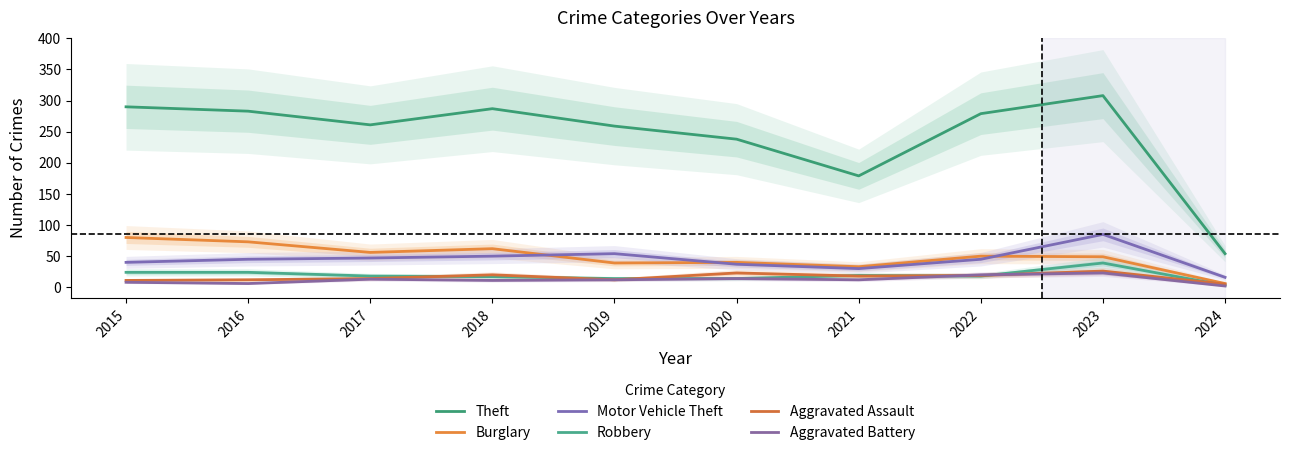

Which series has the largest total across all categories?

Theft